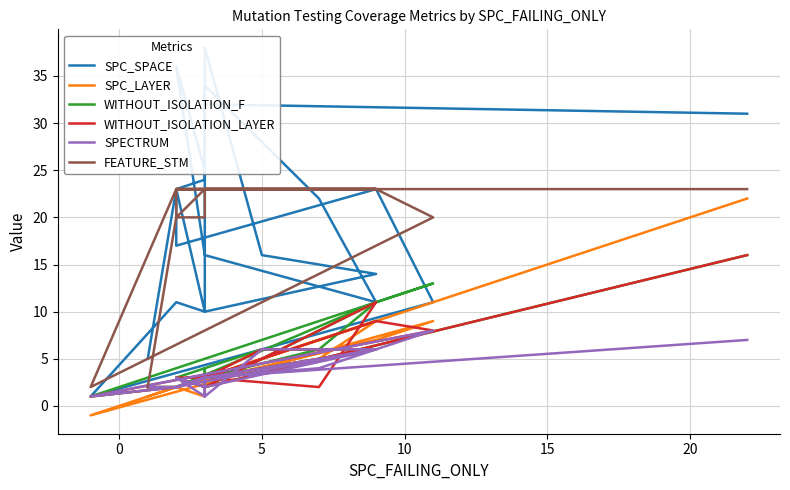

What is the difference between the second highest and minimum values in the WITHOUT_ISOLATION_F series?

12